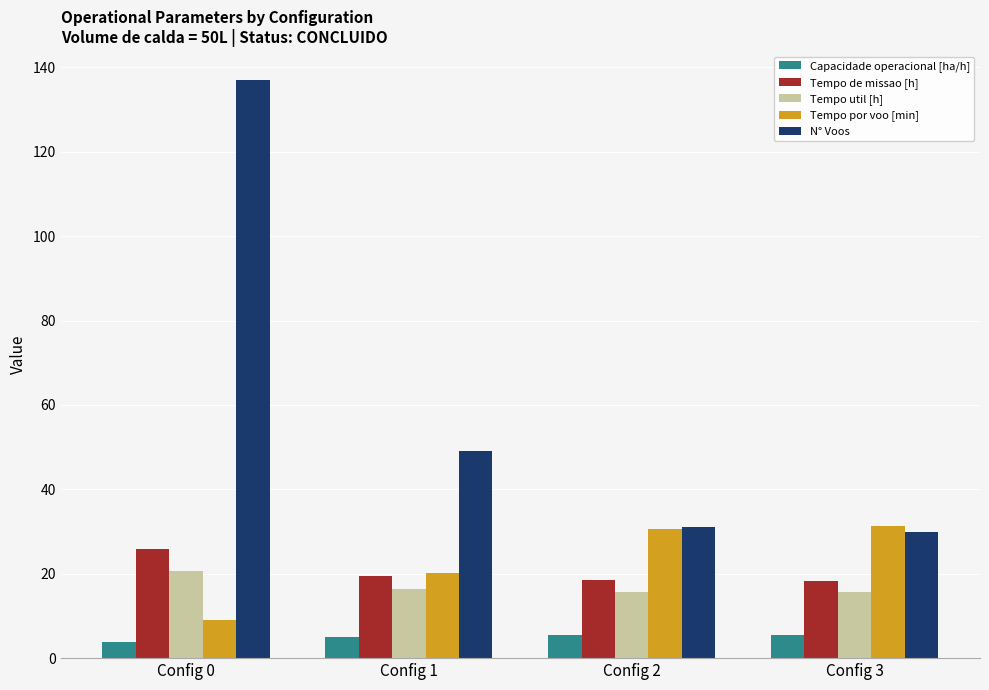

What is the spread (max minus min) of values at Config 0?

133.1